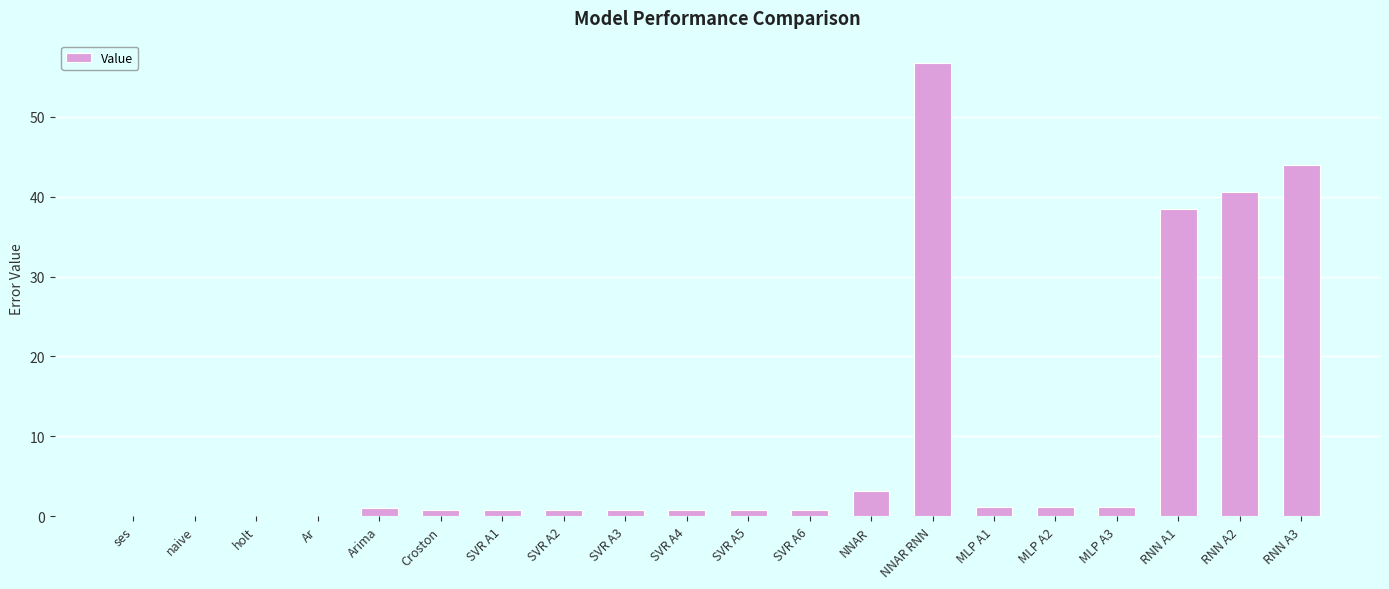

Are the bars grouped side by side (vs. stacked)?

No